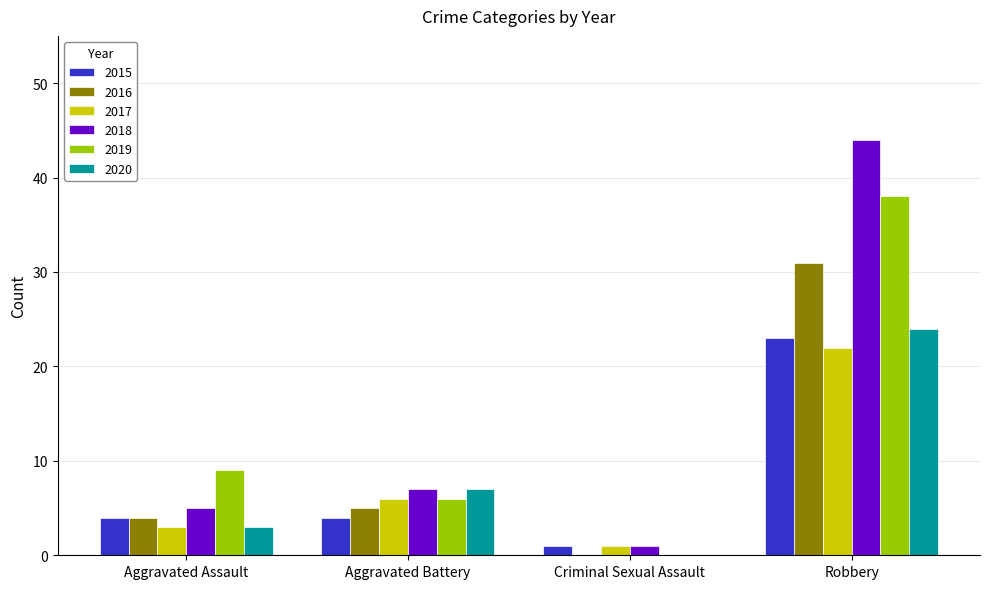

Is the value of 2015 at Robbery greater than the value of 2018 at Aggravated Battery?

Yes